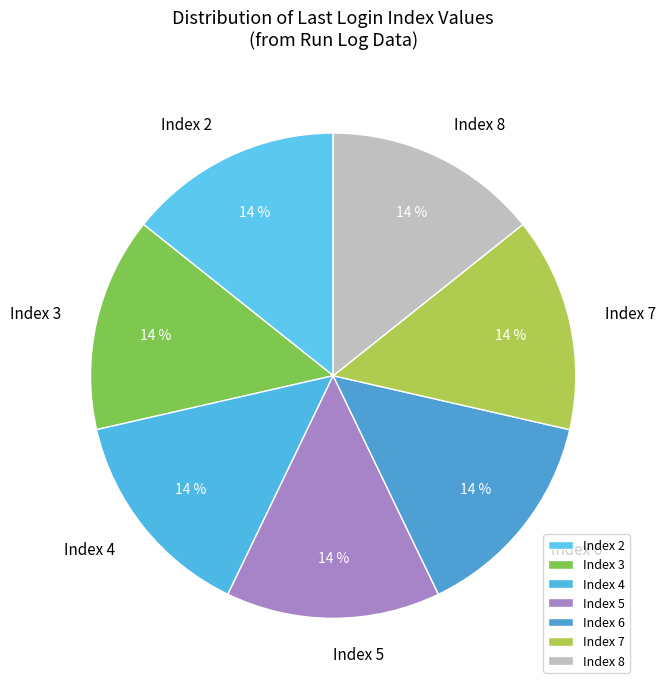

What is the ratio of the value at Index 5 to the value at Index 8?

1.0